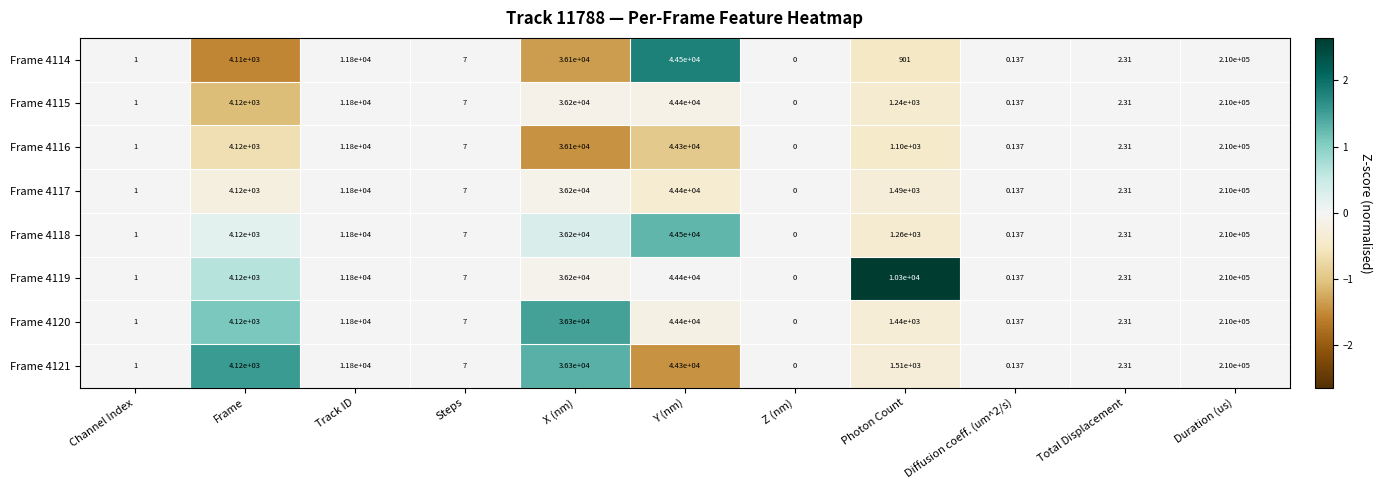

Where is Frame 4116 nearest to the value 105000?

Y (nm)